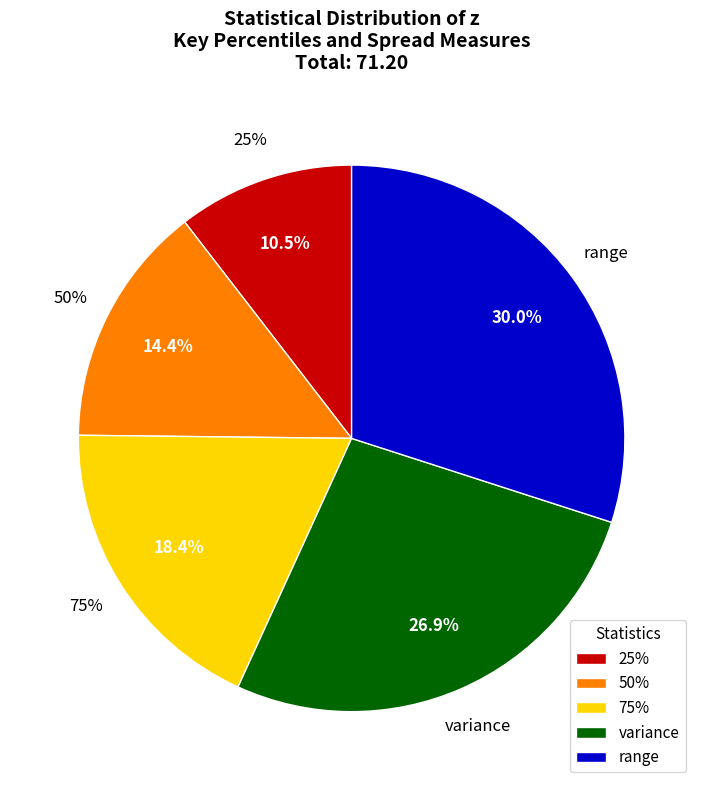

What is the total percentage of 50% and 25%?

24.8%